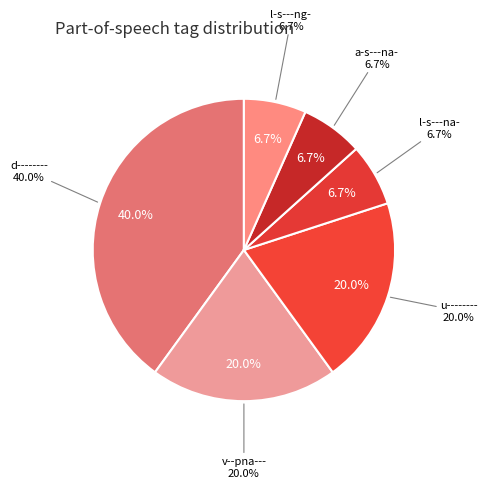

Which slice is the smallest?

a-s---na-